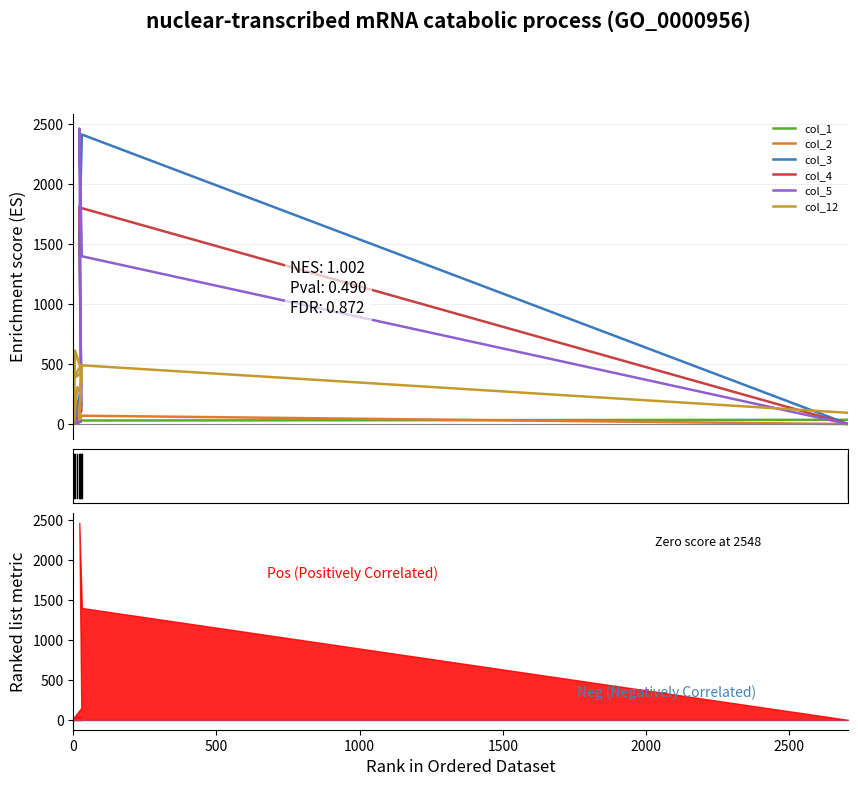

How many times do col_3 and col_12 cross each other?

4